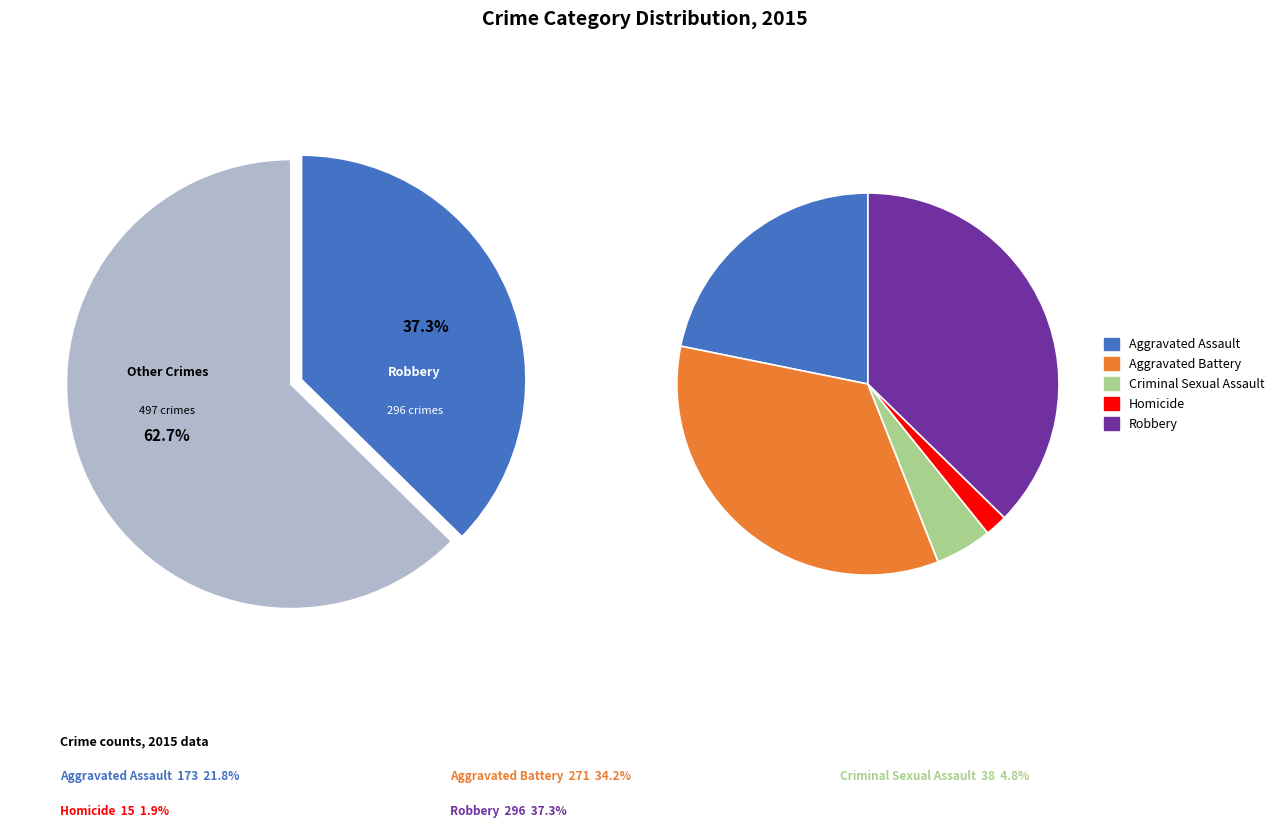

How many slices are in this pie chart?

5